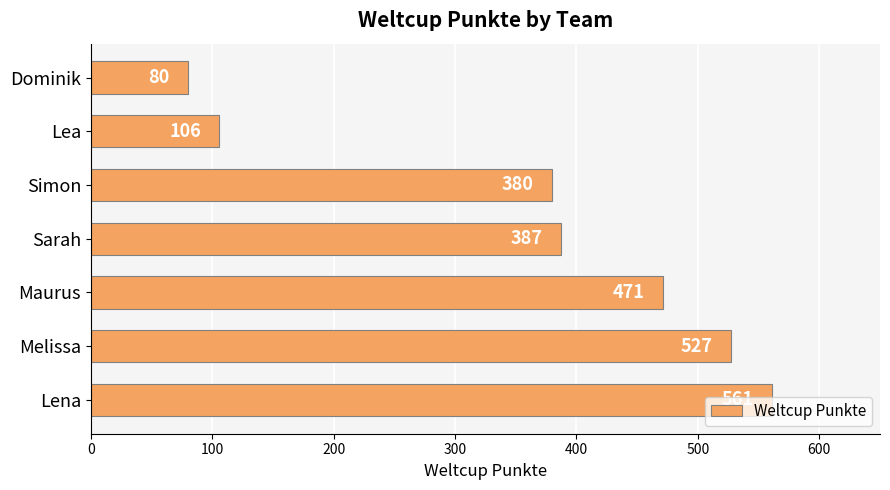

Where is the data nearest to the value 320?

Simon